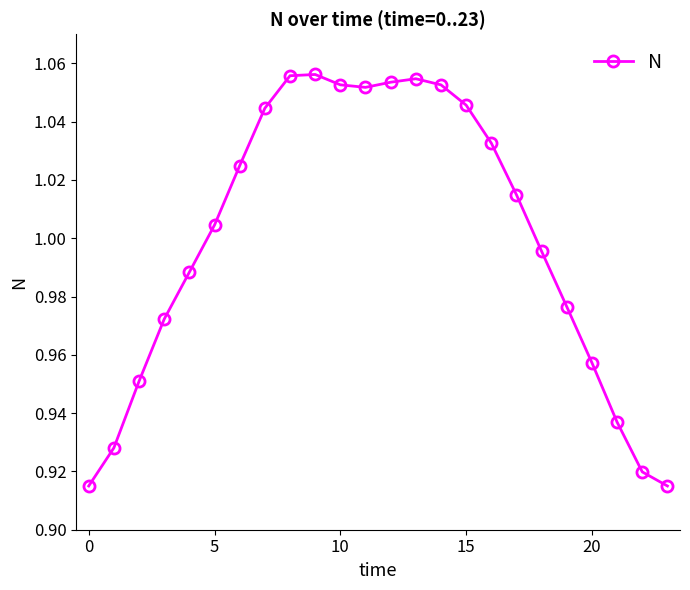

What is the sum of all values?

24.0